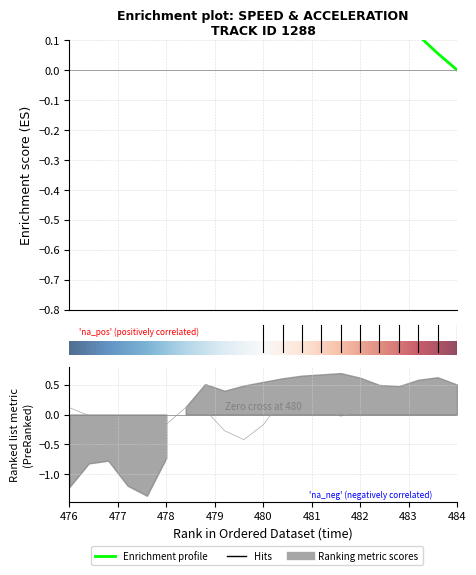

The lat_acc series shows 0.5 at 482.4. True or false?

False